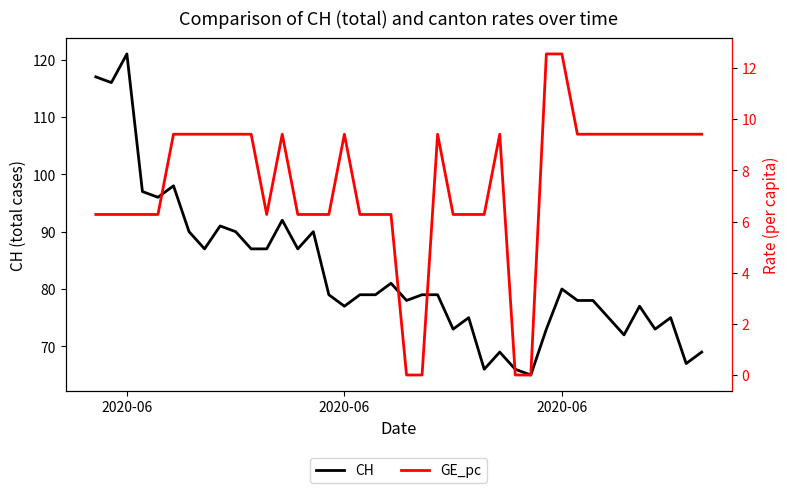

True or false: GE_pc and CH intersect in this chart.

False